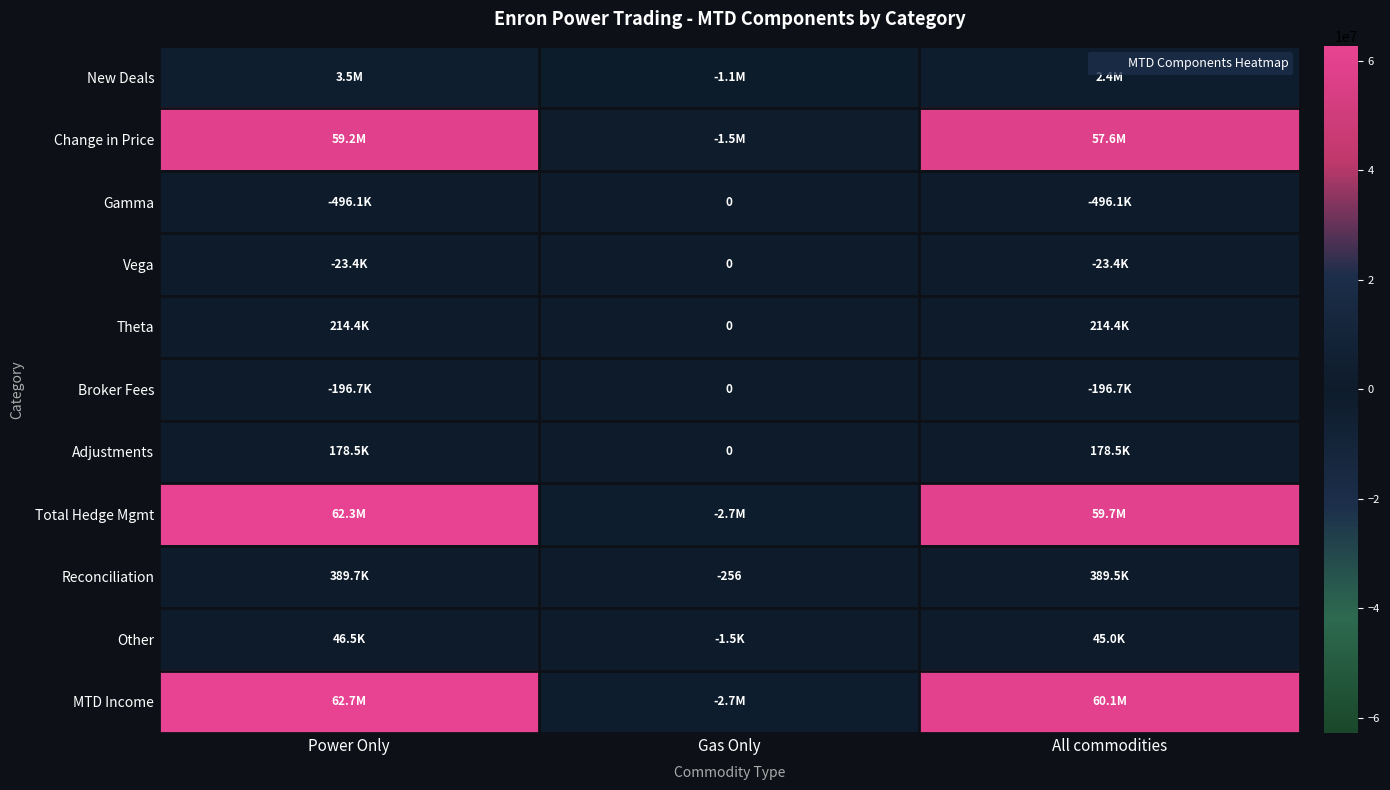

How many series are shown in this chart?

11